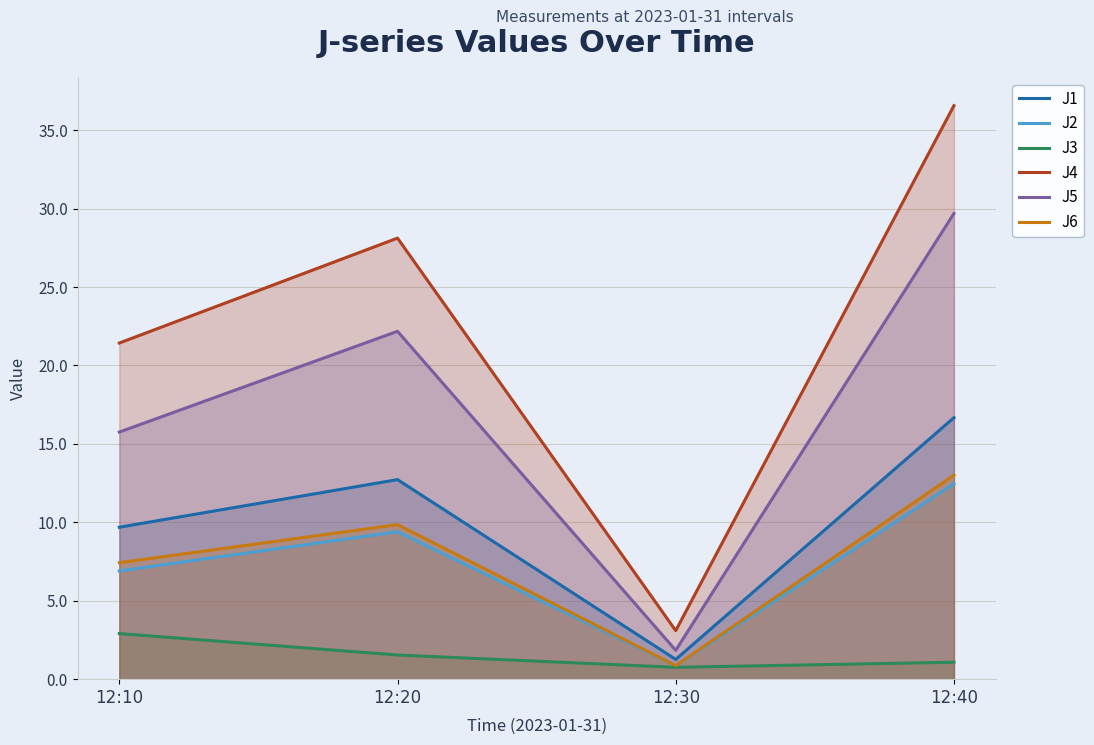

What are all the series names shown in the legend?

J1, J2, J3, J4, J5, J6